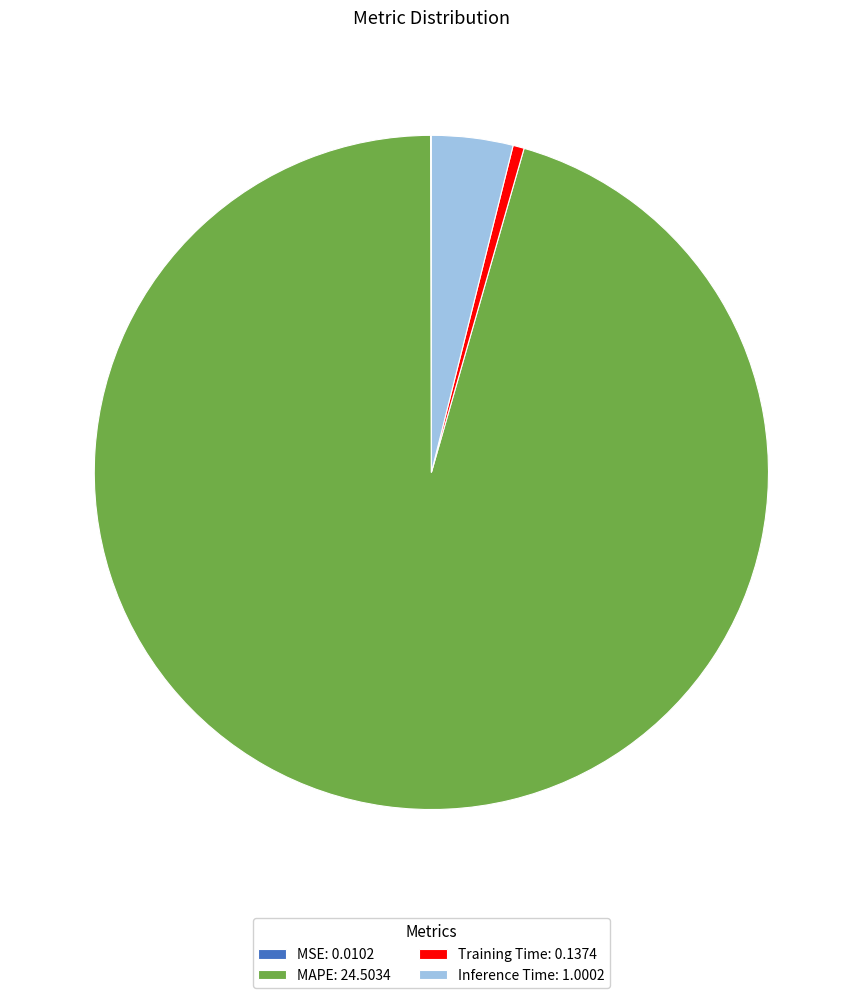

Is Training Time: 0.1374 the majority of the pie?

No